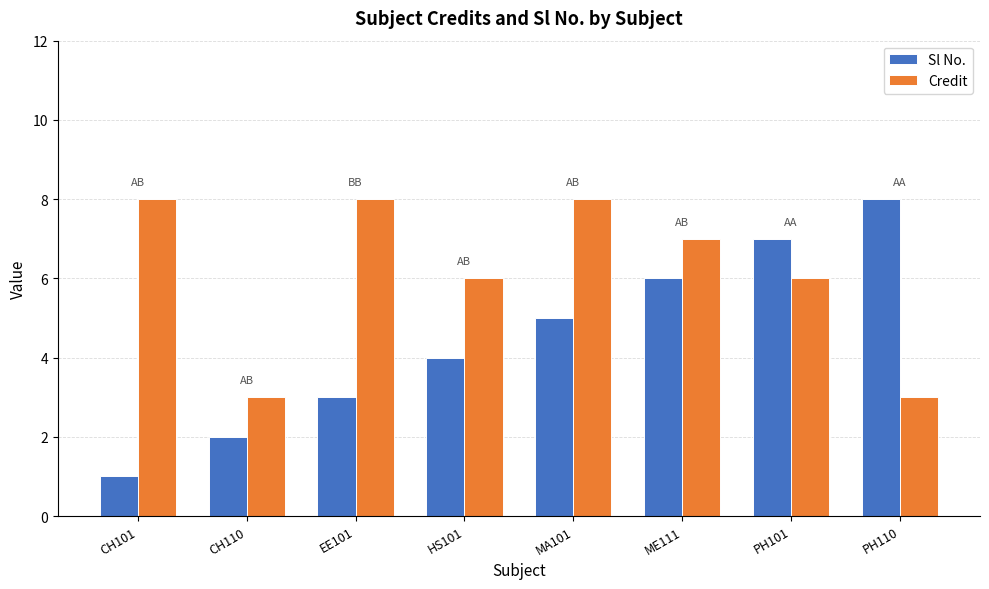

Between CH101 and PH101, which series saw the biggest shift?

Sl No.